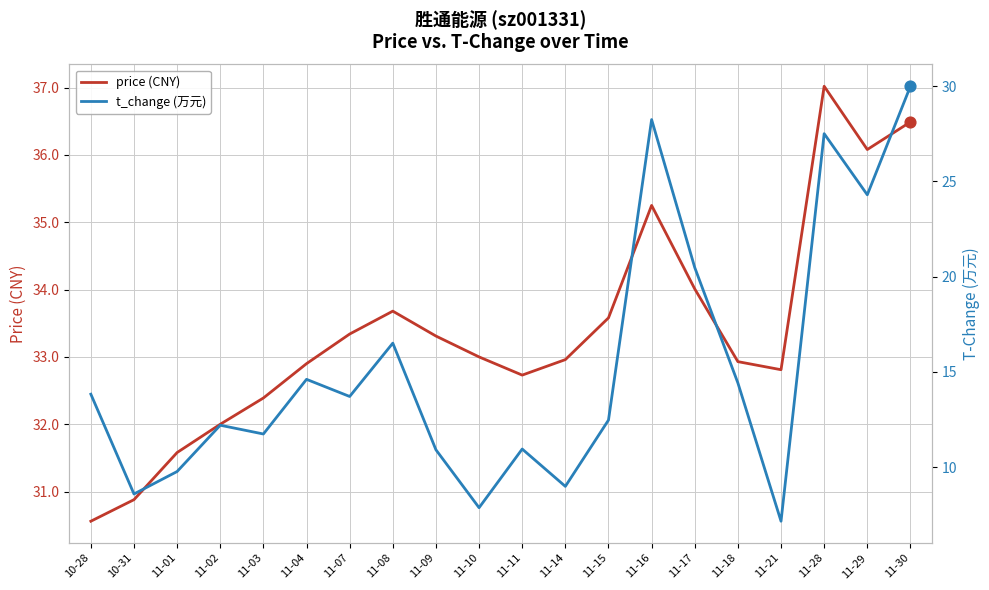

At which category is the sum across all series the highest?

11-30